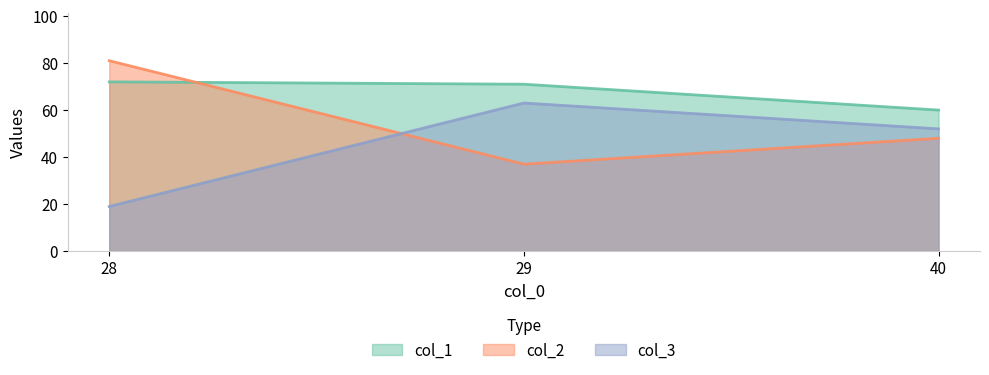

Which category has the highest value in the col_2 series?

28